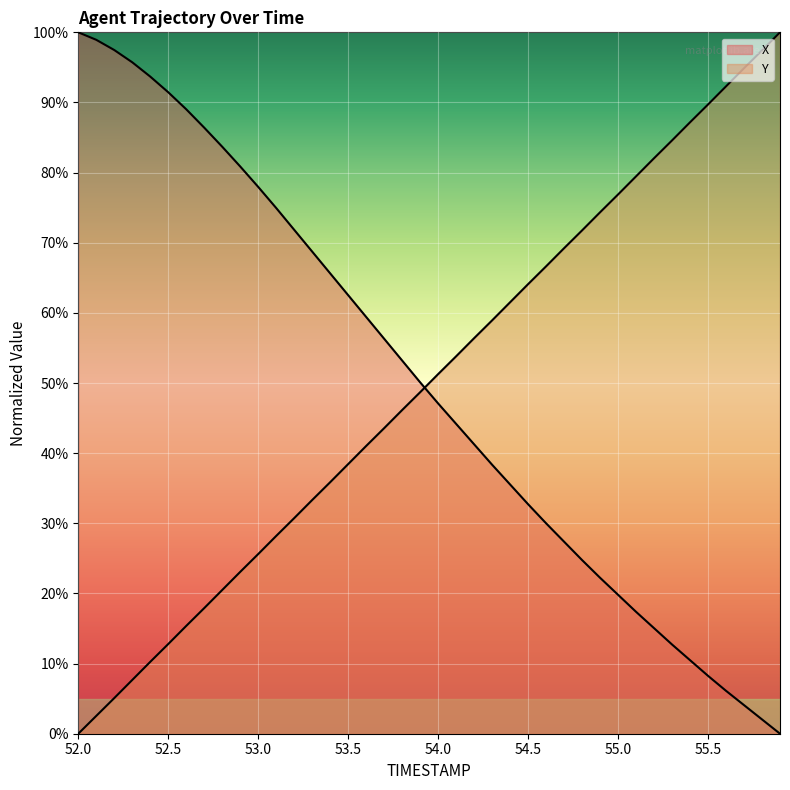

Which label corresponds to the smallest value in the chart?

55.9